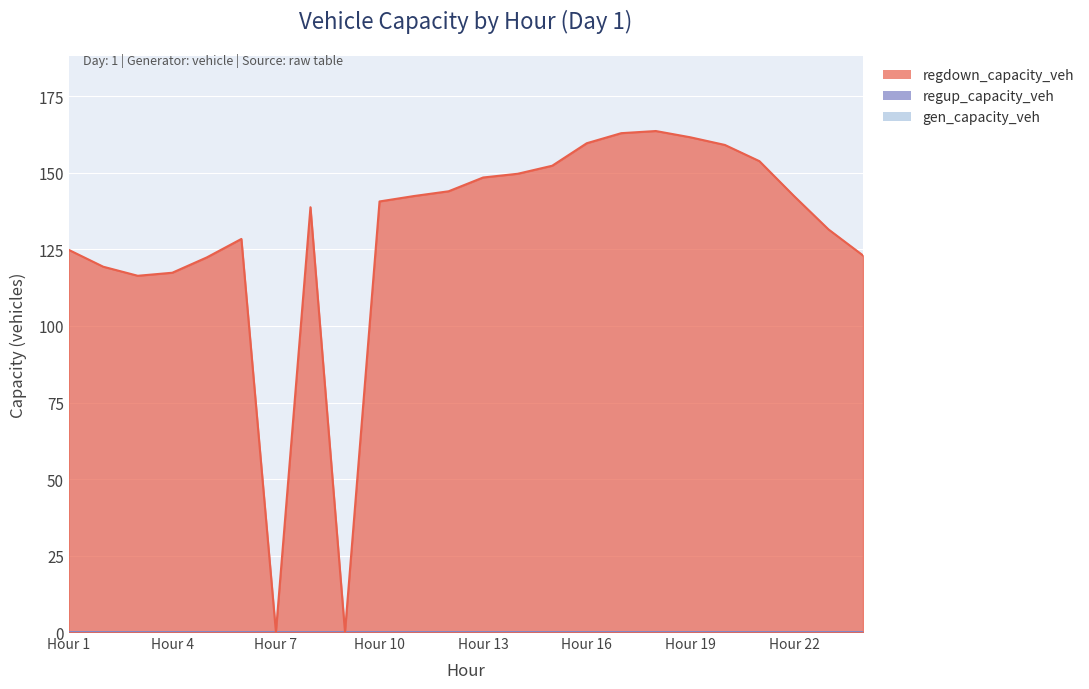

At which category is the sum across all series the highest?

18